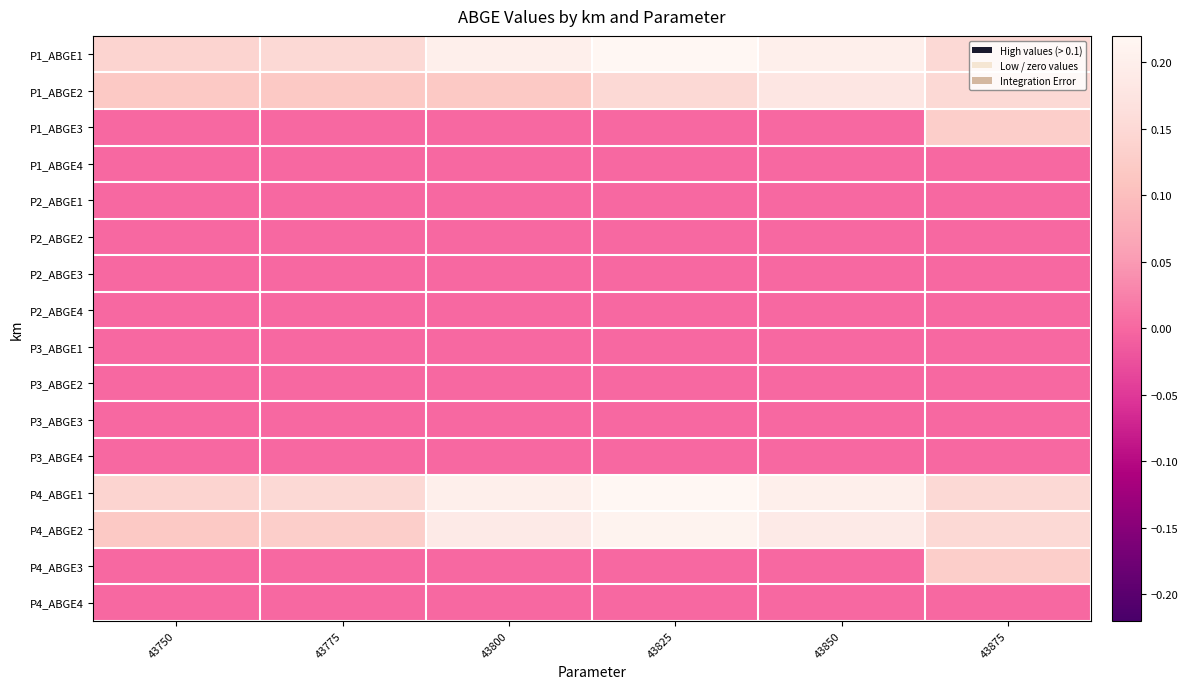

Reading left to right, list all the values displayed in this chart.

P1_ABGE1: 43750=0.1	43775=0.1	43800=0.2	43825=0.2	43850=0.2	43875=0.1
P1_ABGE2: 43750=0.1	43775=0.1	43800=0.1	43825=0.1	43850=0.2	43875=0.1
P1_ABGE3: 43750=0.0	43775=0.0	43800=0.0	43825=0.0	43850=0.0	43875=0.1
P1_ABGE4: 43750=0.0	43775=0.0	43800=0.0	43825=0.0	43850=0.0	43875=0.0
P2_ABGE1: 43750=0.0	43775=0.0	43800=0.0	43825=0.0	43850=0.0	43875=0.0
P2_ABGE2: 43750=0.0	43775=0.0	43800=0.0	43825=0.0	43850=0.0	43875=0.0
P2_ABGE3: 43750=0.0	43775=0.0	43800=0.0	43825=0.0	43850=0.0	43875=0.0
P2_ABGE4: 43750=0.0	43775=0.0	43800=0.0	43825=0.0	43850=0.0	43875=0.0
P3_ABGE1: 43750=0.0	43775=0.0	43800=0.0	43825=0.0	43850=0.0	43875=0.0
P3_ABGE2: 43750=0.0	43775=0.0	43800=0.0	43825=0.0	43850=0.0	43875=0.0
P3_ABGE3: 43750=0.0	43775=0.0	43800=0.0	43825=0.0	43850=0.0	43875=0.0
P3_ABGE4: 43750=0.0	43775=0.0	43800=0.0	43825=0.0	43850=0.0	43875=0.0
P4_ABGE1: 43750=0.1	43775=0.1	43800=0.2	43825=0.2	43850=0.2	43875=0.1
P4_ABGE2: 43750=0.1	43775=0.1	43800=0.2	43825=0.2	43850=0.2	43875=0.1
P4_ABGE3: 43750=0.0	43775=0.0	43800=0.0	43825=0.0	43850=0.0	43875=0.1
P4_ABGE4: 43750=0.0	43775=0.0	43800=0.0	43825=0.0	43850=0.0	43875=0.0